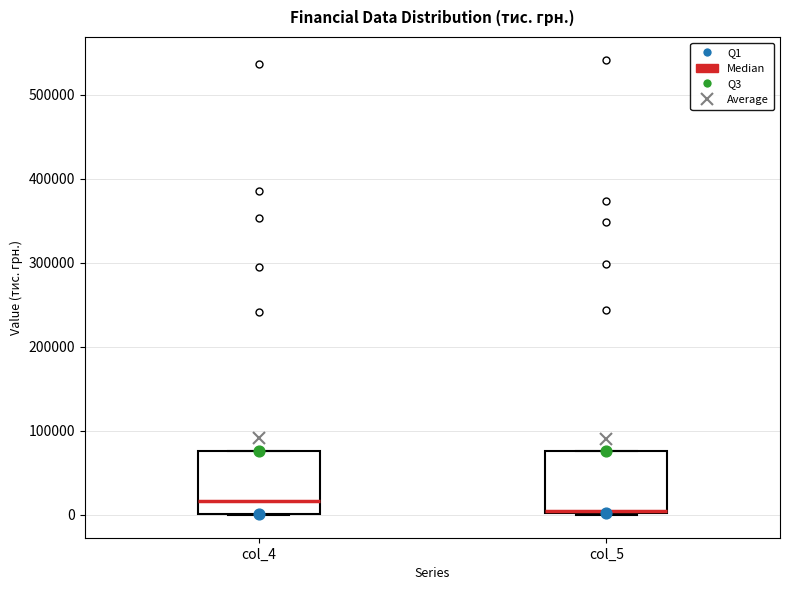

Reading left to right, read every box against the y-axis: the position of its median line, the range the box covers, and the ends of its whiskers. The values are not printed on the chart, so give them approximately, as read against the axis.

col_4: median 20000, box 0 to 80000, whiskers 0 to 80000
col_5: median 0, box 0 to 80000, whiskers 0 to 80000